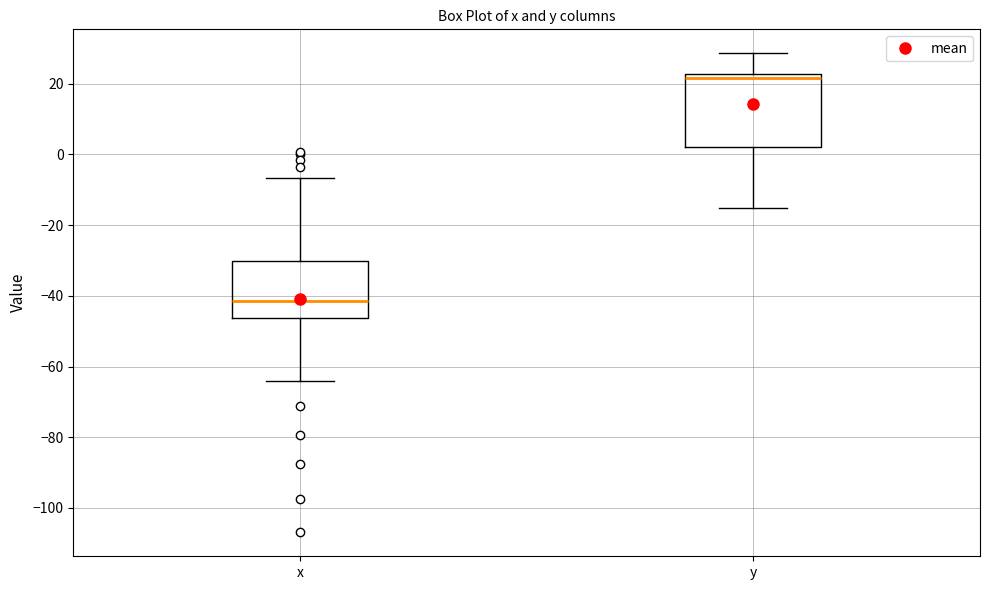

Where does the upper whisker of the box for x end on the y-axis? The values are not printed on the chart, so give them approximately, as read against the axis.

-6